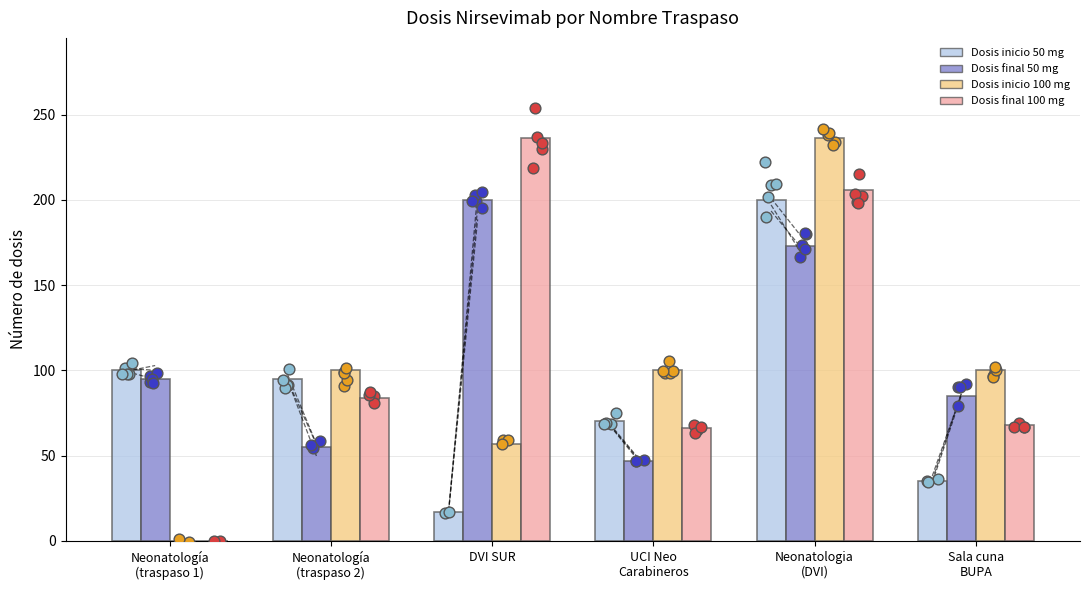

At which category is the sum across all series the highest?

Neonatologia
(DVI)